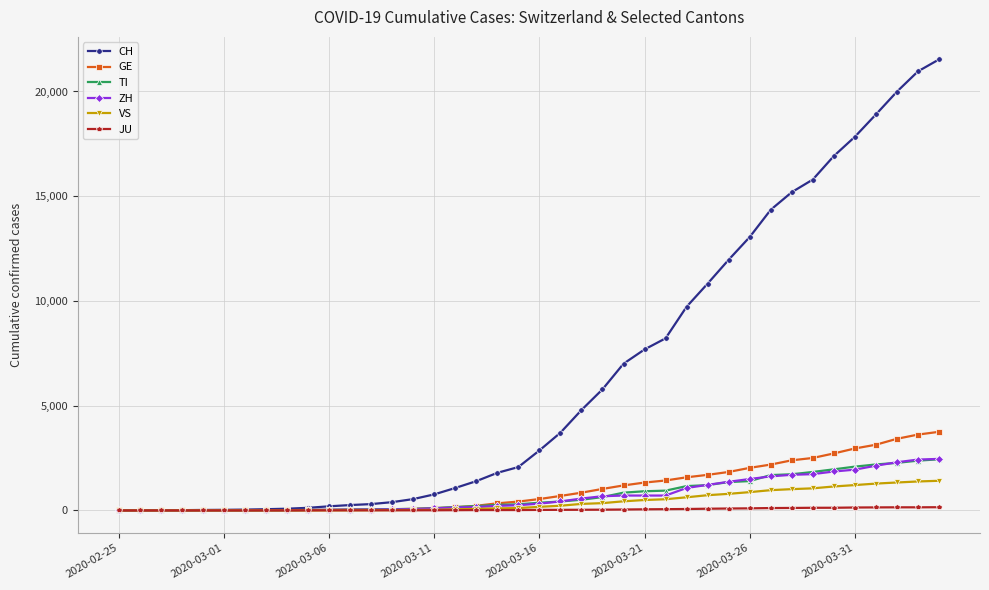

Which series has the widest spread of values?

CH